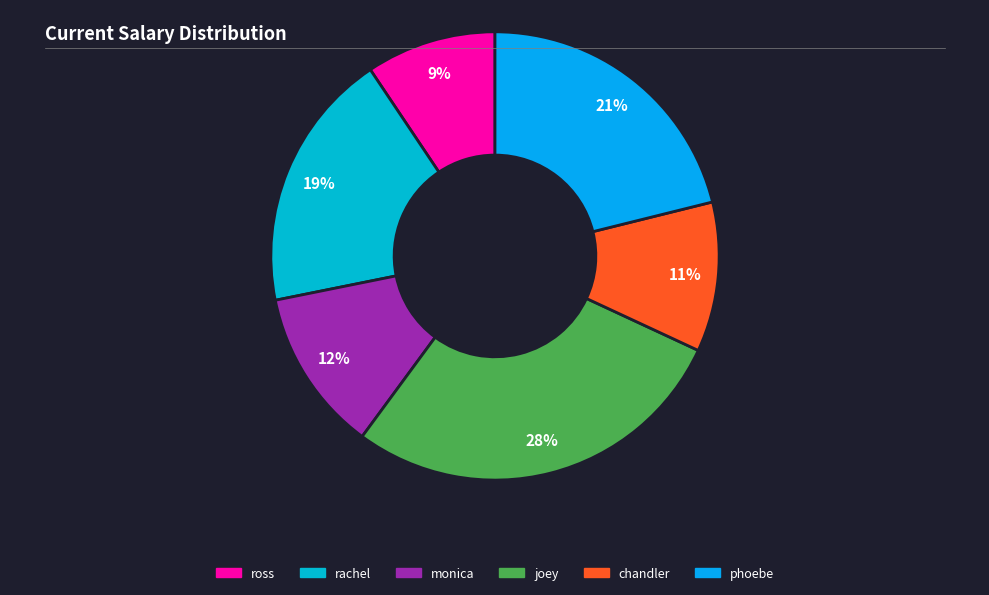

Combined, do rachel and monica account for over 50%?

No